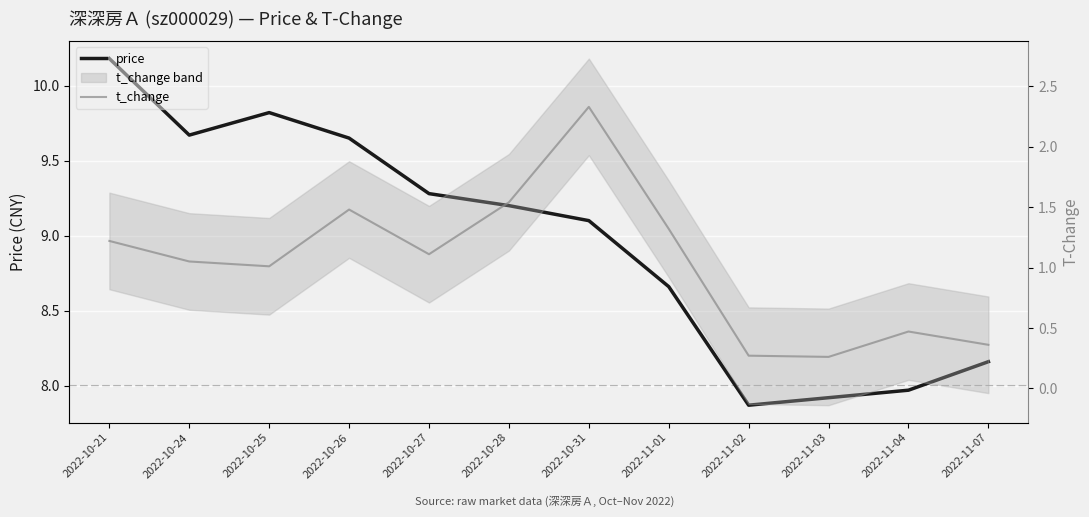

What is the maximum value for t_change?

2.3